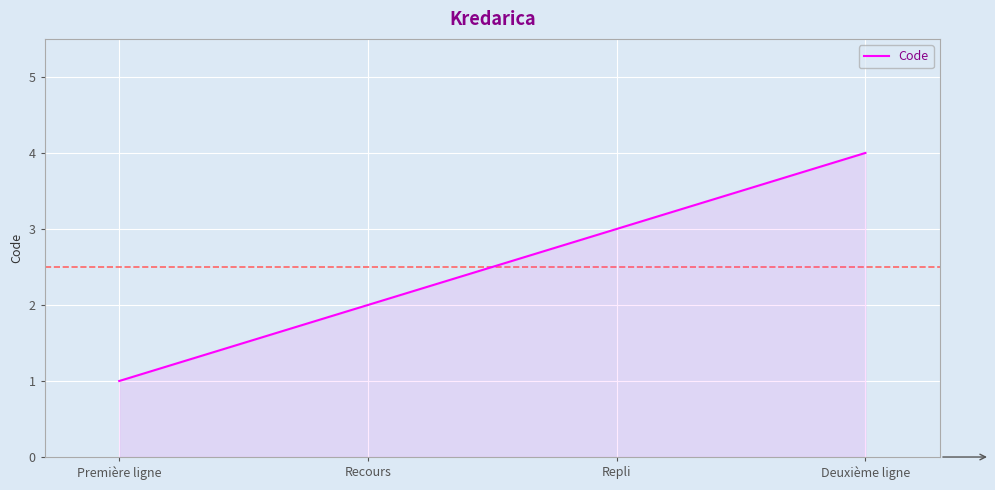

What position from the right is Recours?

3